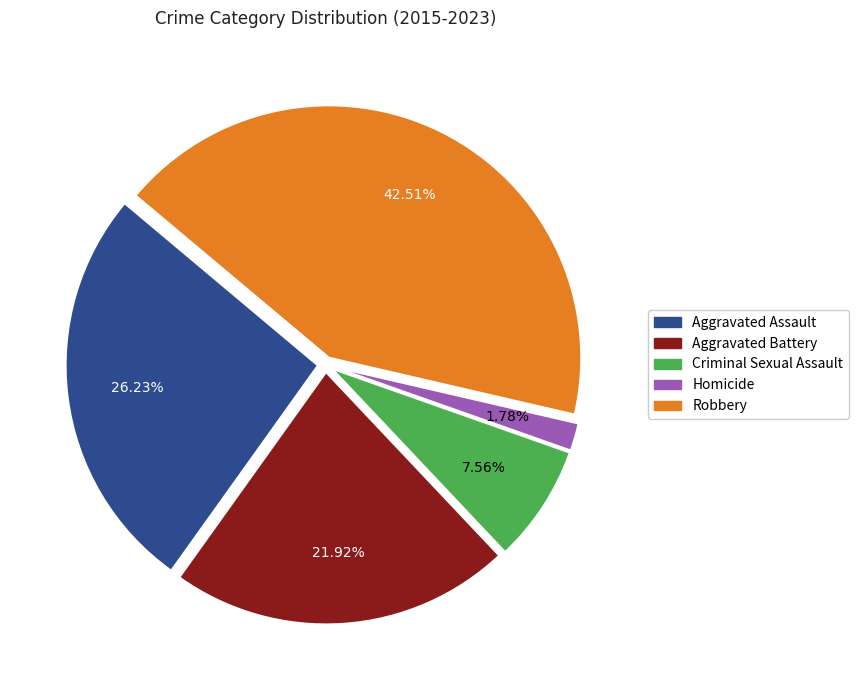

To the nearest percent, what is the average slice percentage?

20%